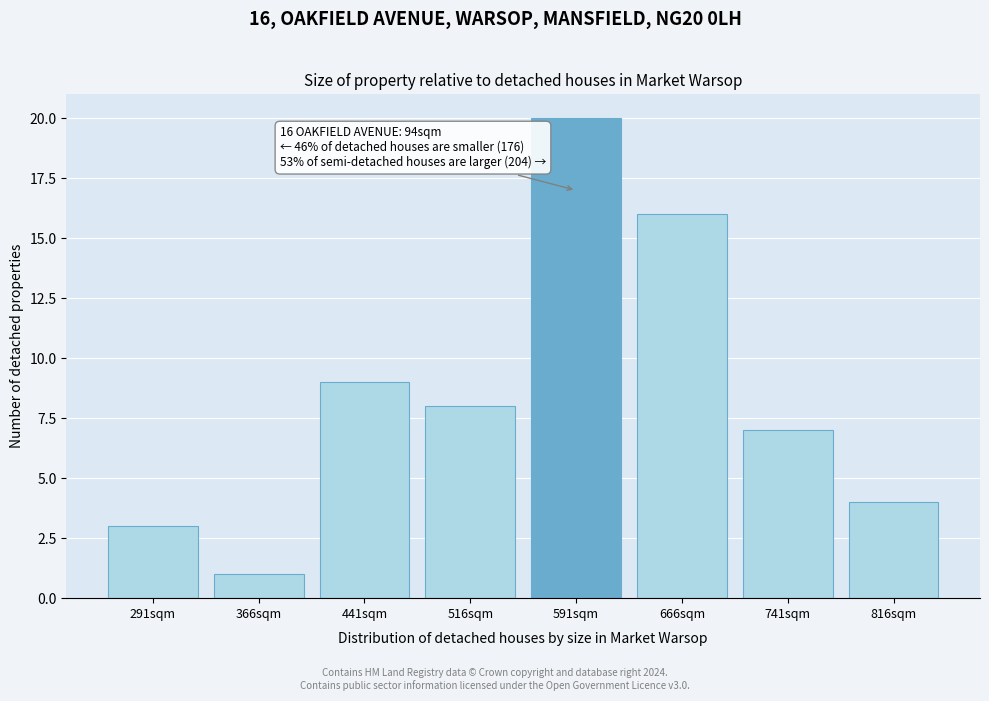

Reading right to left, extract all data points from this chart.

816sqm=4	741sqm=7	666sqm=16	591sqm=20	516sqm=8	441sqm=9	366sqm=1	291sqm=3